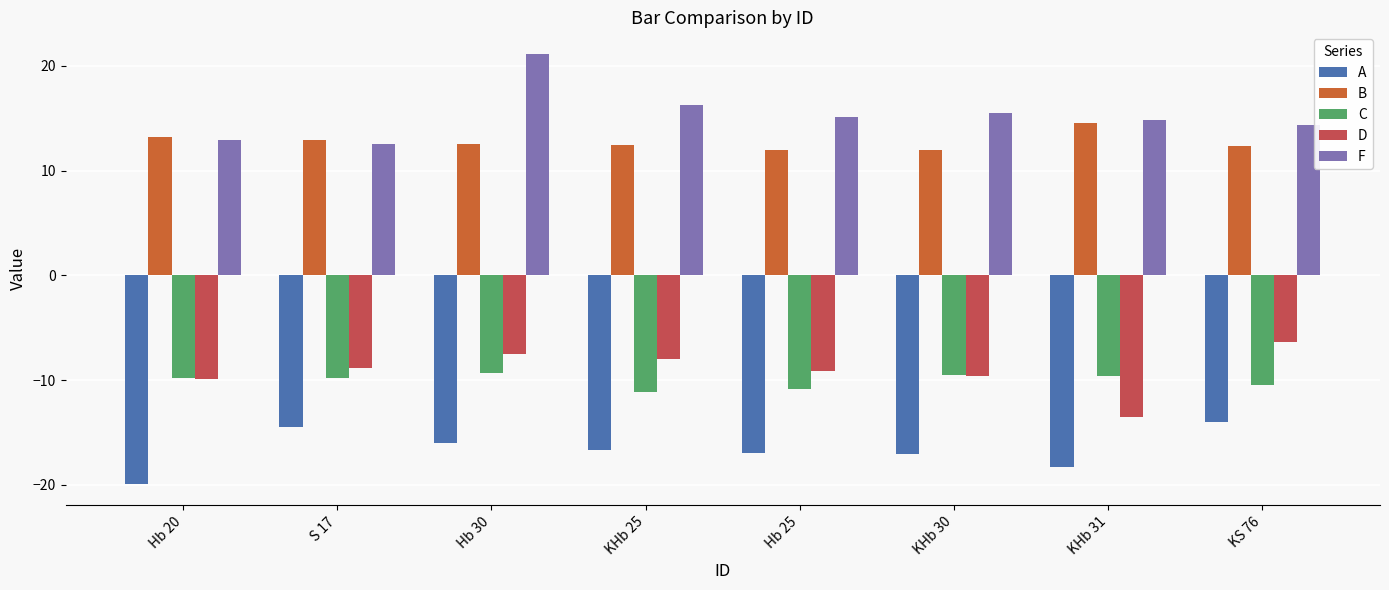

The F series shows 7.6 at KHb 30. True or false?

False